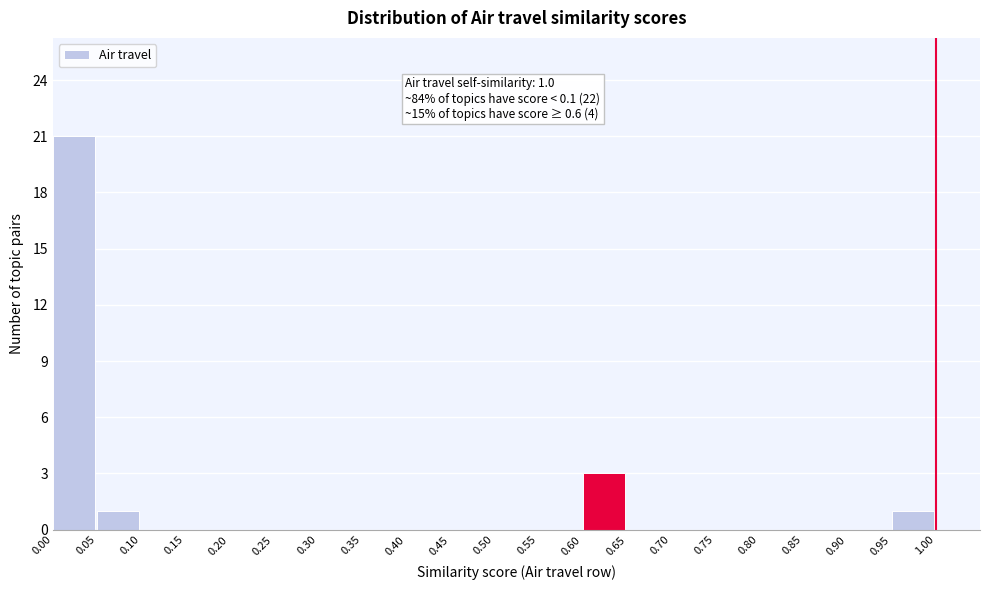

Which range on the x-axis has the tallest bar?

0.00 to 0.05